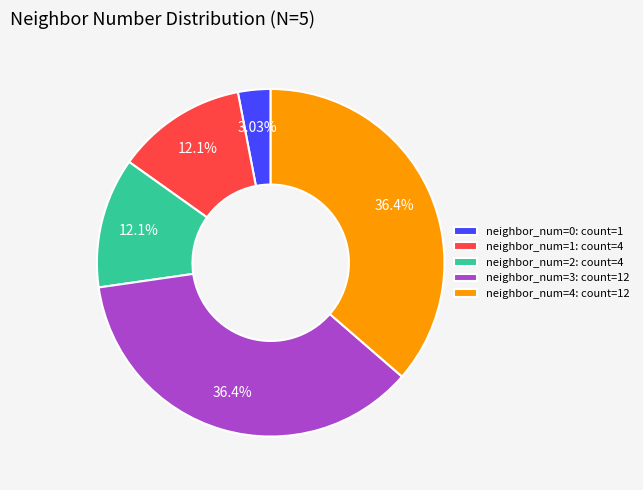

Which category has the smallest portion of the pie?

neighbor_num=0